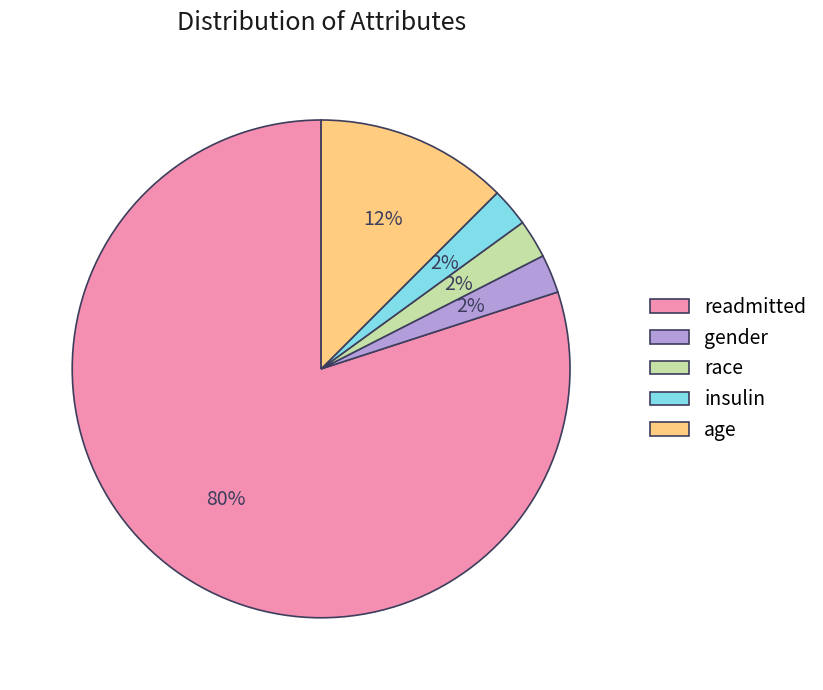

To the nearest percent, what is the average slice percentage?

20%